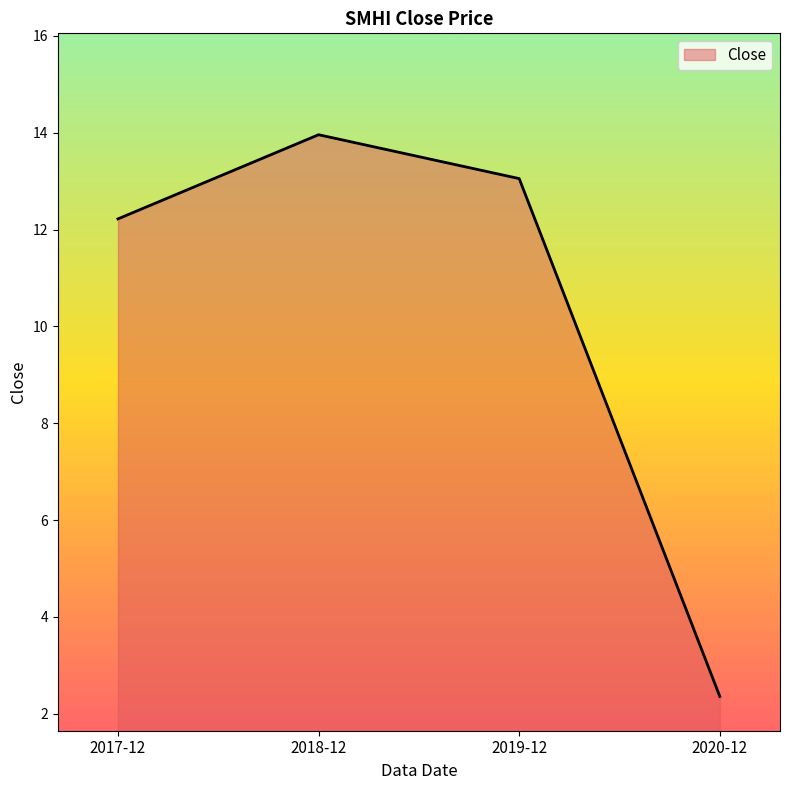

What position from the left is 2019-12?

3